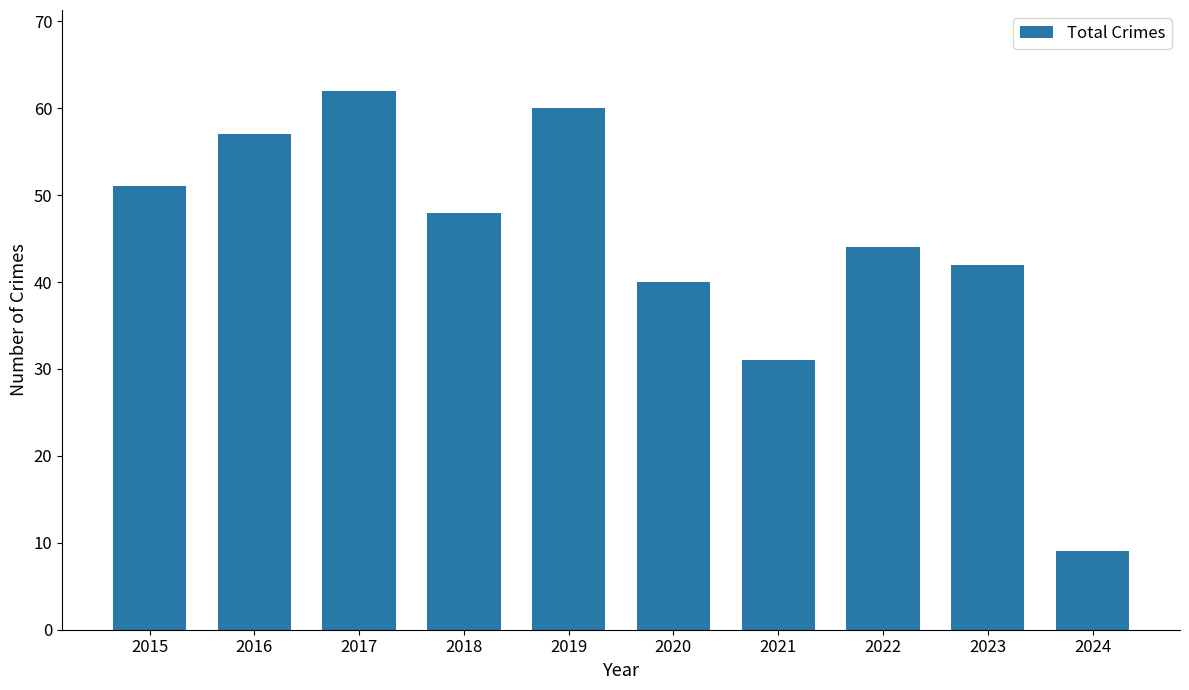

What is the value of the 9th bar from the left?

42